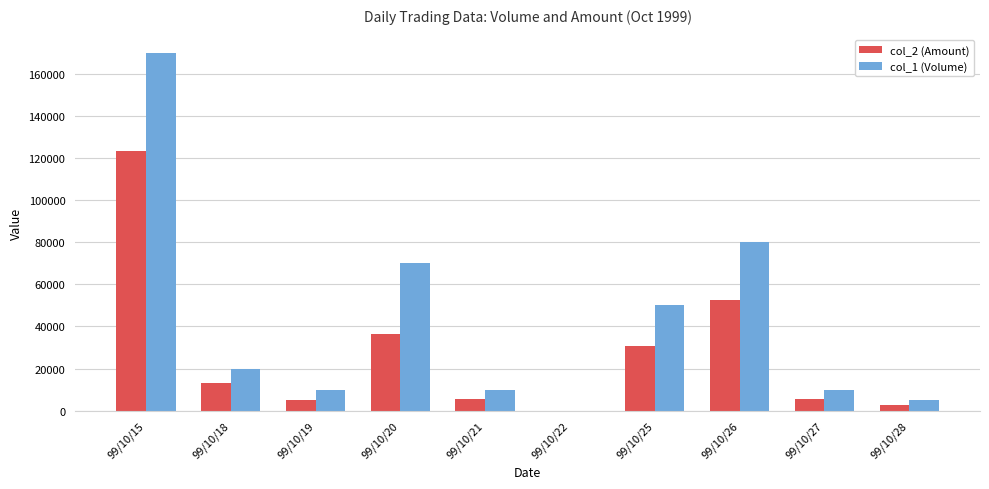

The value of col_1 (Volume) at 99/10/25 is 50000. True or false?

True